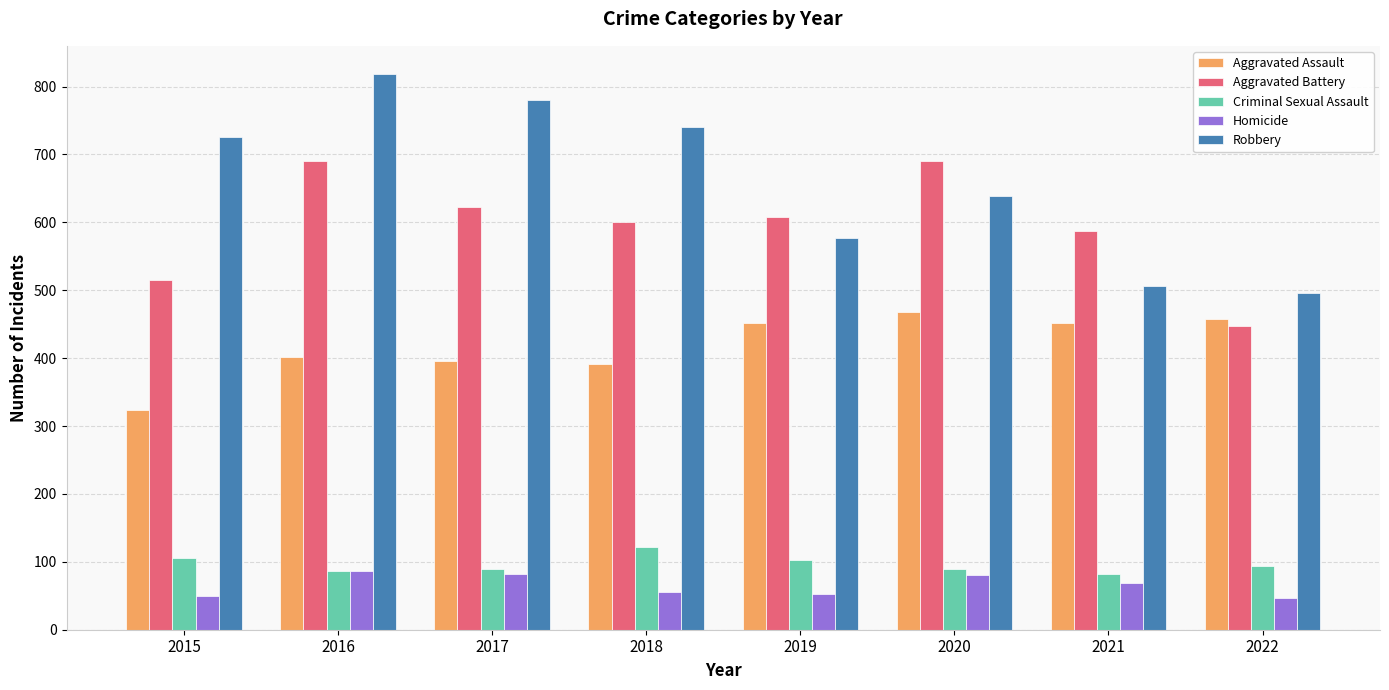

Are the bars grouped side by side (vs. stacked)?

Yes